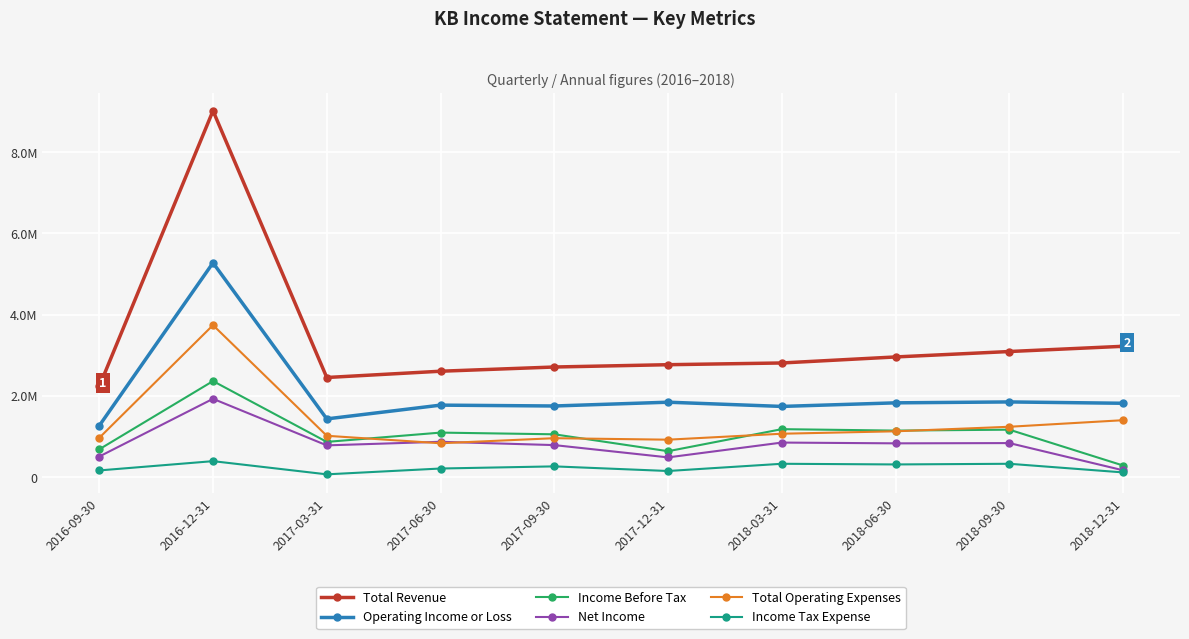

What is the value of the Income Tax Expense point at the 4th from the left?

213200